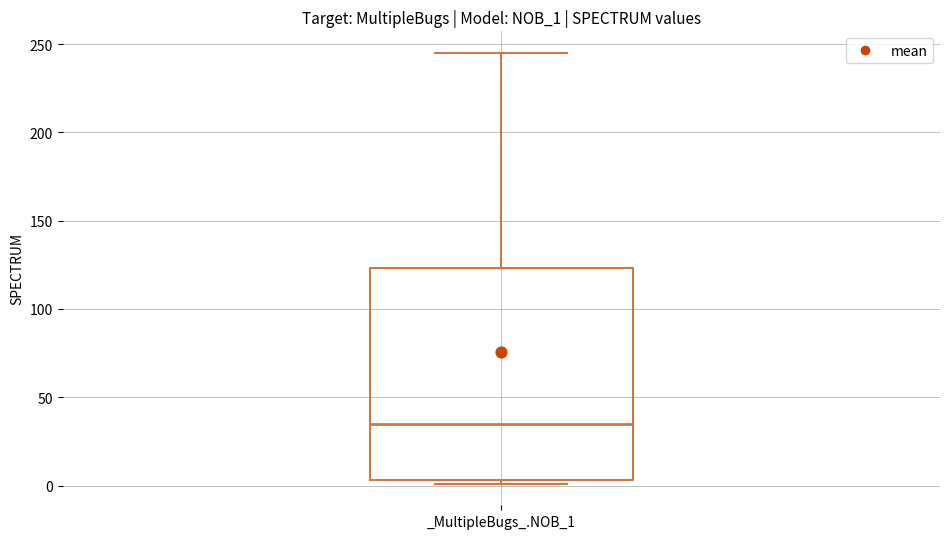

Transcribe this box plot: give where the median line is, the range the box spans, and where the two whiskers end, as read against the y-axis. The values are not printed on the chart, so give them approximately, as read against the axis.

median 35, box 5 to 125, whiskers 0 to 245